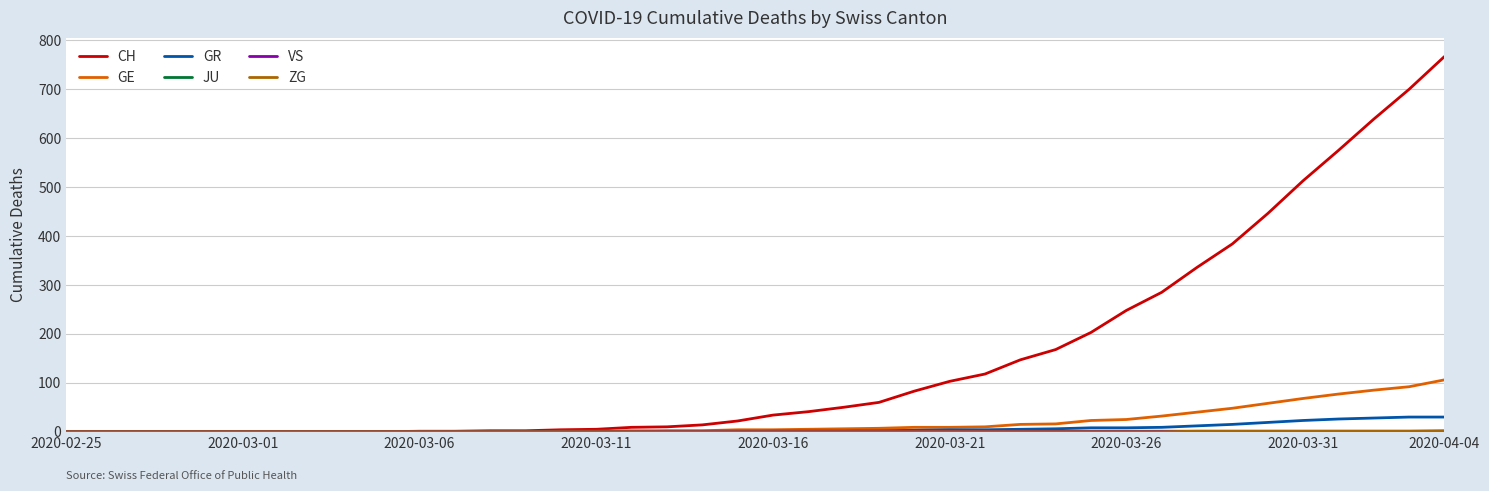

Which series has the largest range (max minus min)?

CH